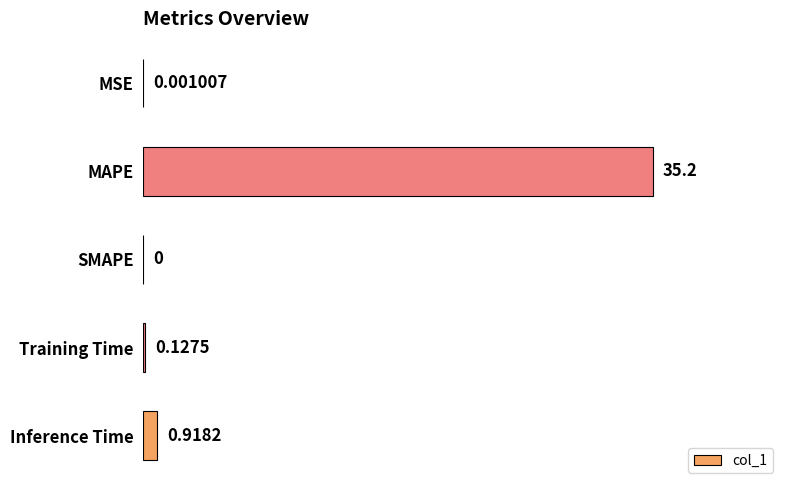

What is the change in value from MAPE to Training Time?

-35.1